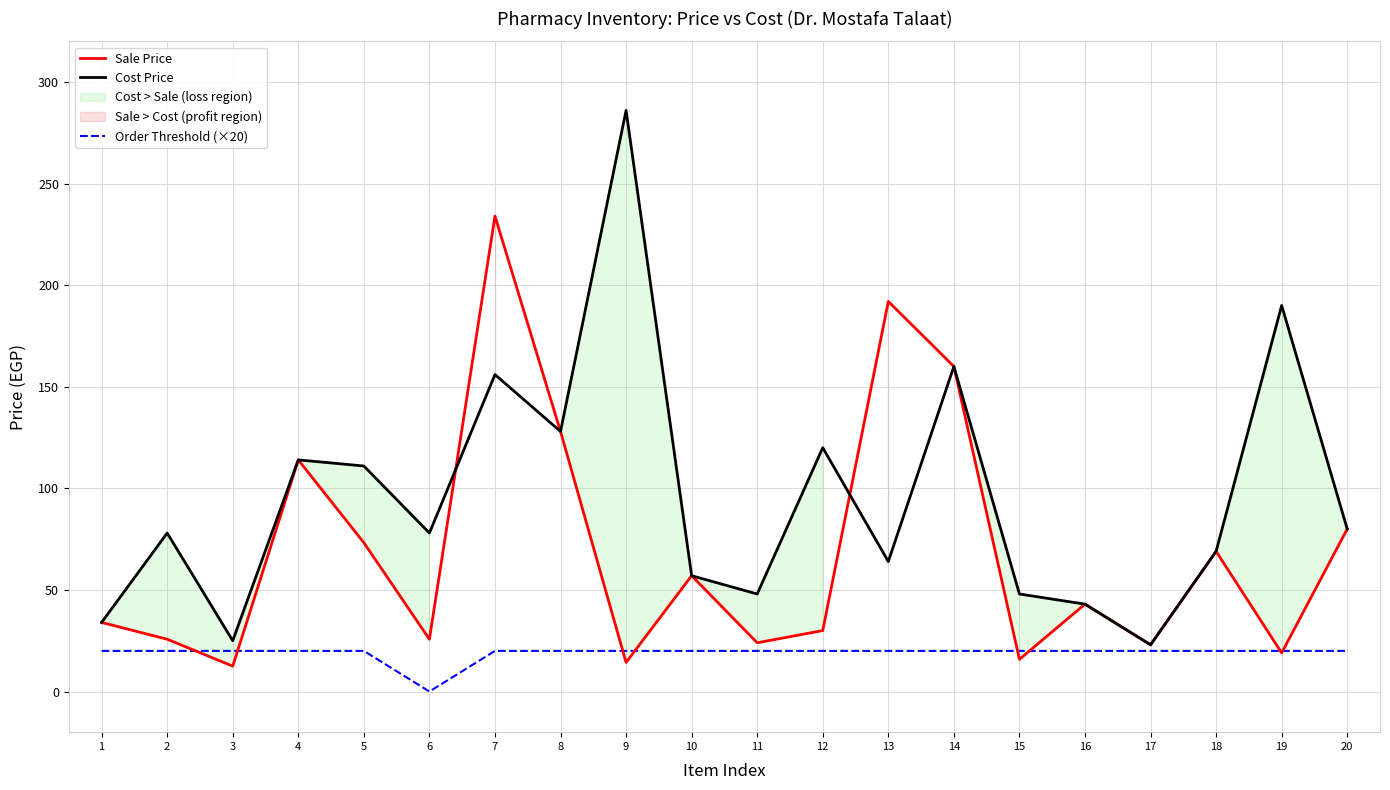

True or false: Cost Price has more than 2 points higher than both neighbors.

True